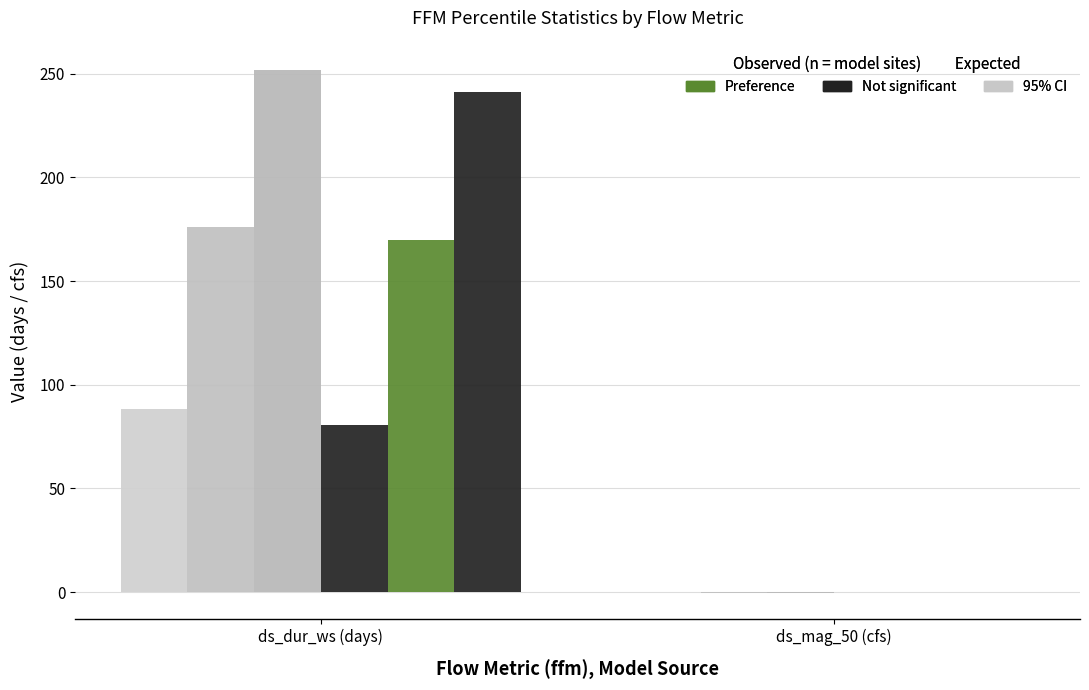

What is the label of the 1st bar from the right?

ds_mag_50 (cfs)